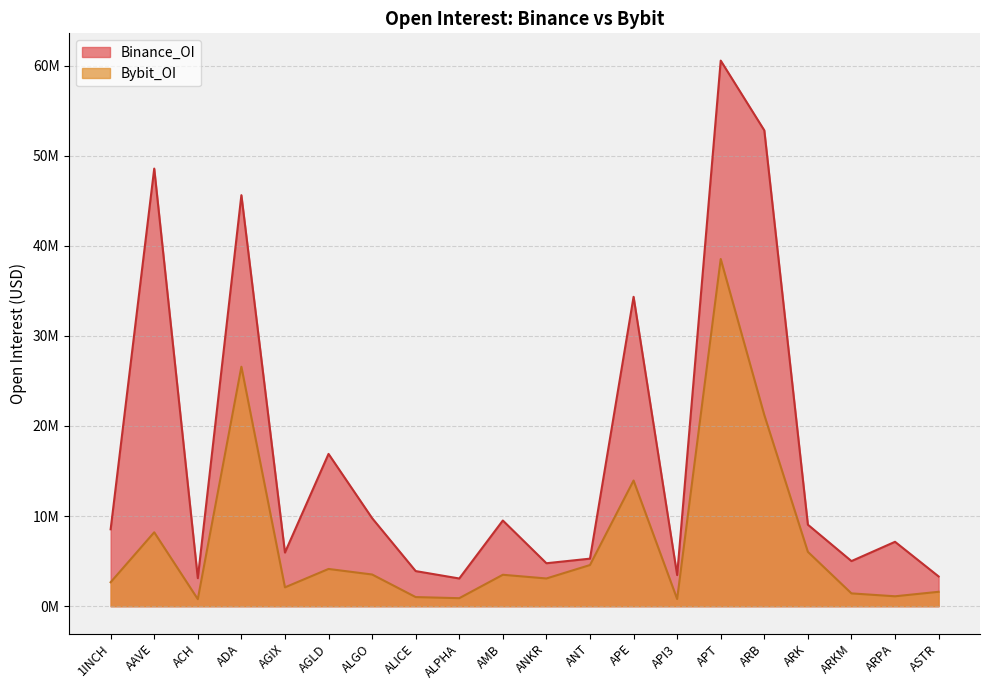

Reading left to right, extract all data points from this chart.

Binance_OI: 8537095	48561352	3112252	45612602	5956998	16901617	9774734	3899727	3078568	9512325	4770603	5279245	34332166	3456896	60543826	52804303	9048677	5008927	7149694	3305479
Bybit_OI: 2663035	8205402	785383	26576141	2093602	4135746	3520666	1014882	892400	3490869	3080318	4571044	13948109	800800	38530964	21220291	6033913	1424532	1103855	1601346